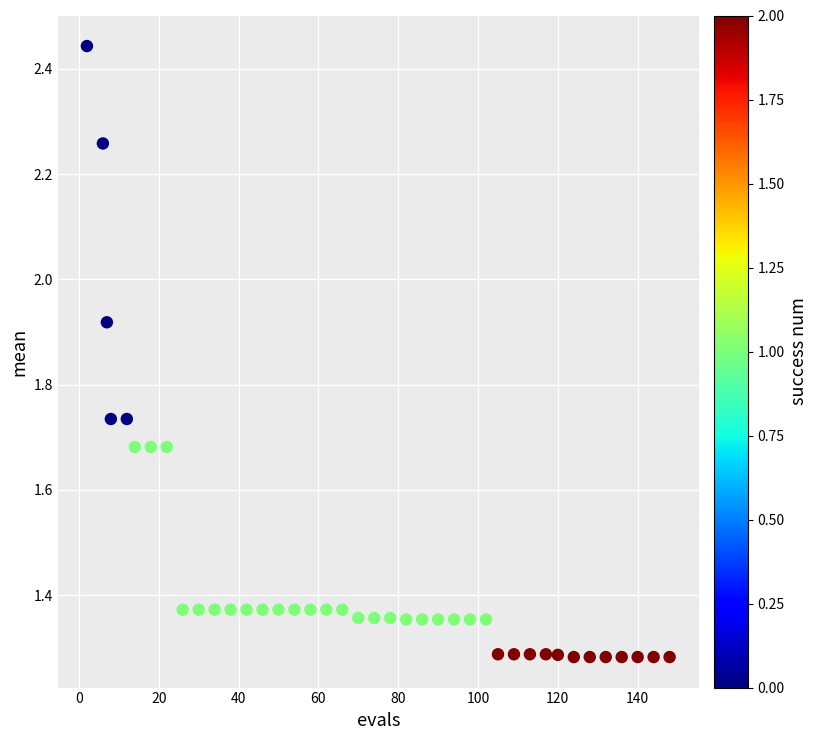

What is the range of Y values (max minus min)?

1.2